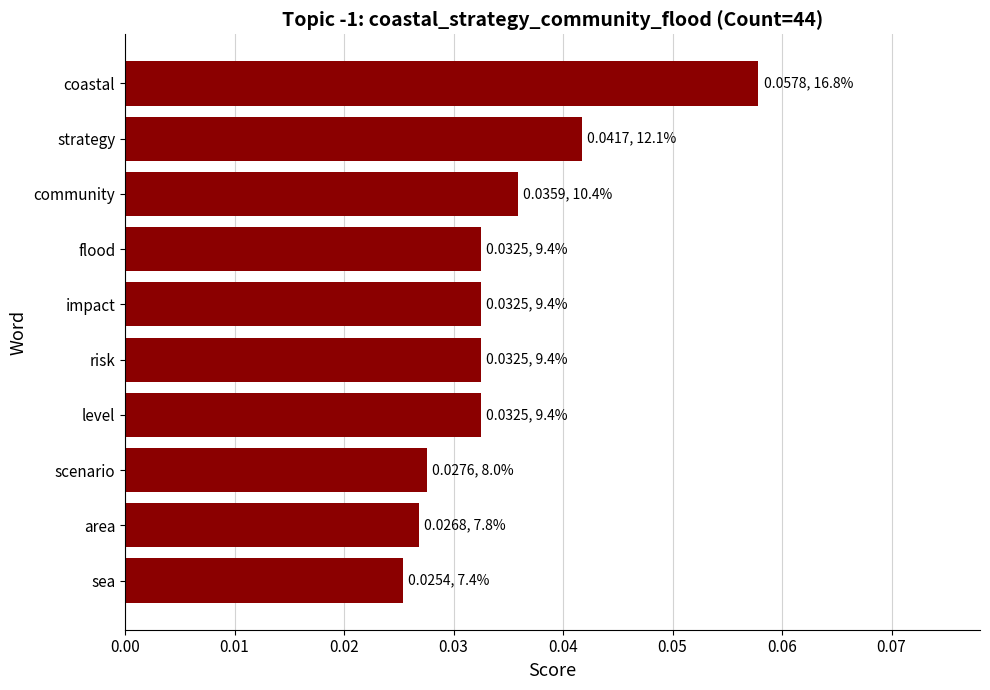

Between area and flood, which is larger?

flood